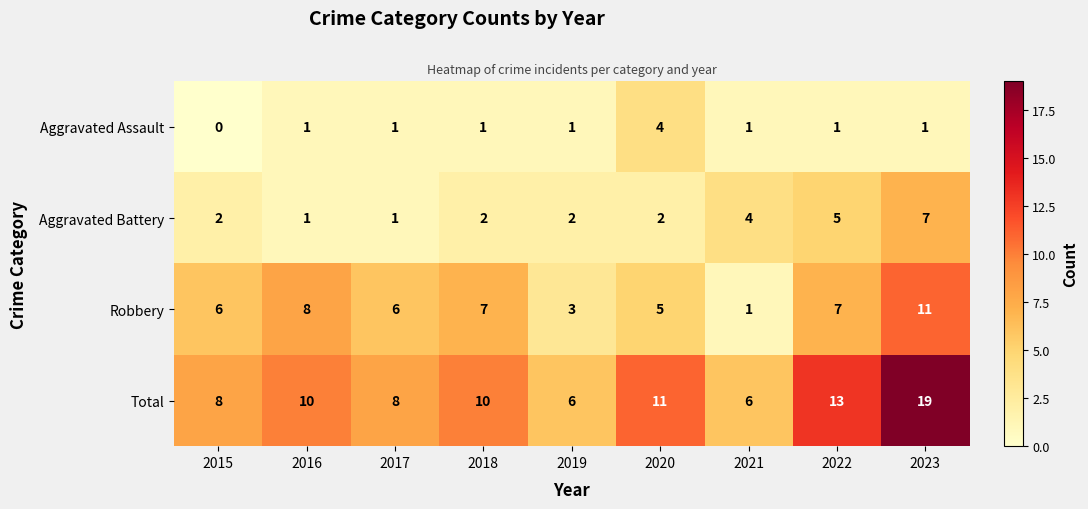

At which label is Aggravated Battery closest to 4?

2021